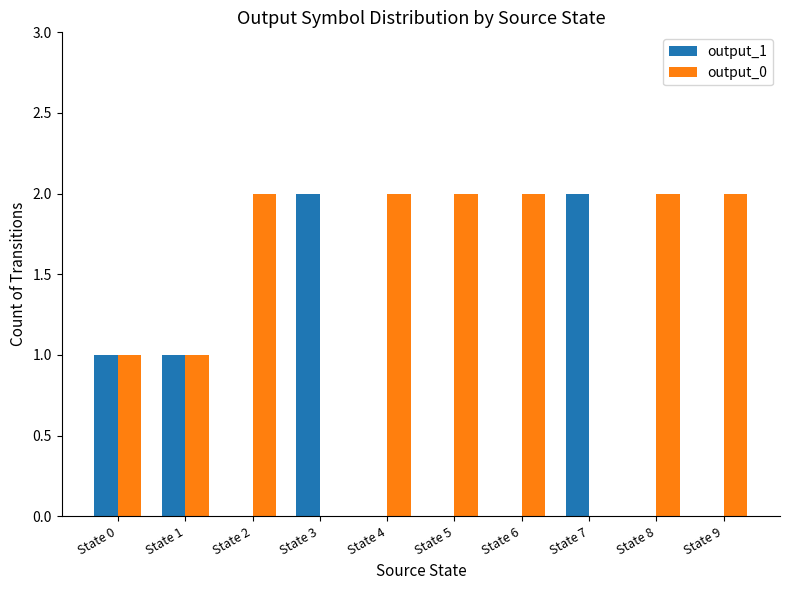

Count the number of data series in this chart.

2